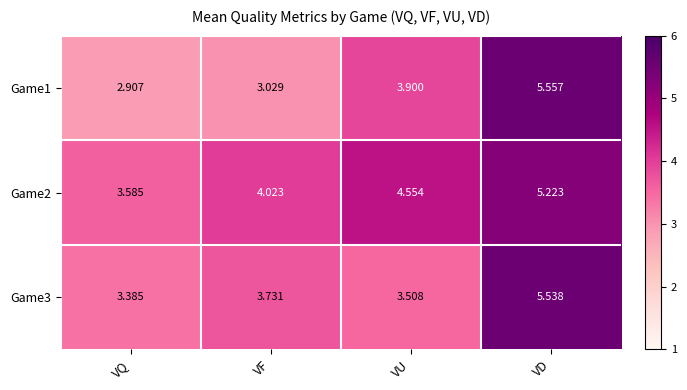

Which category has the highest value across all series?

VD